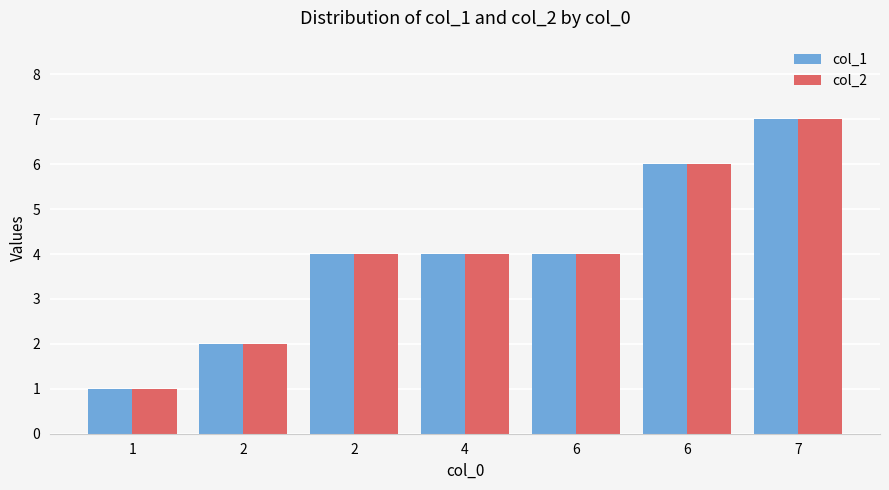

At which label does col_1 reach its peak?

7